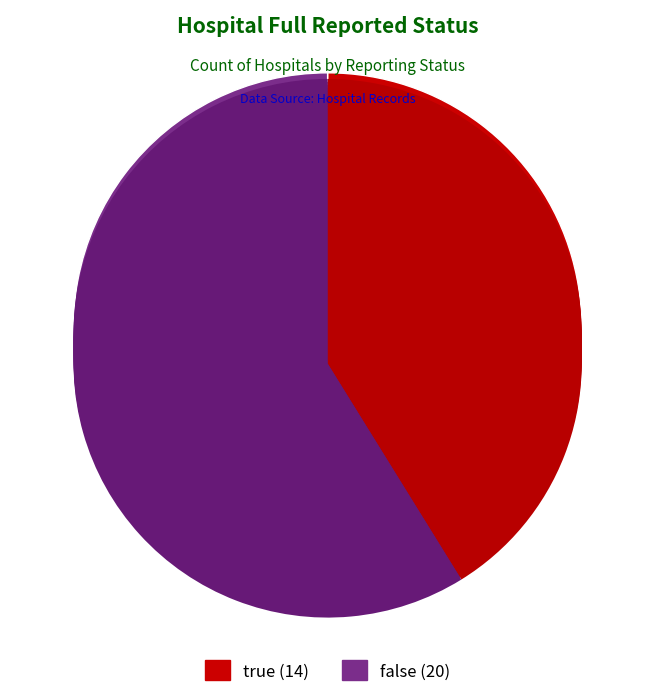

Rank the categories by value from lowest to highest.

true, false